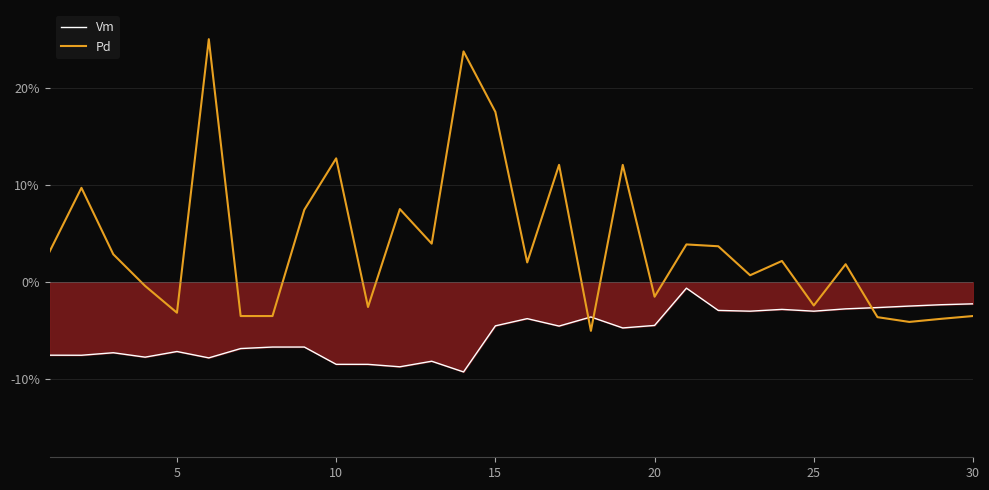

List the series in order of their overall mean, highest first.

Pd, Vm